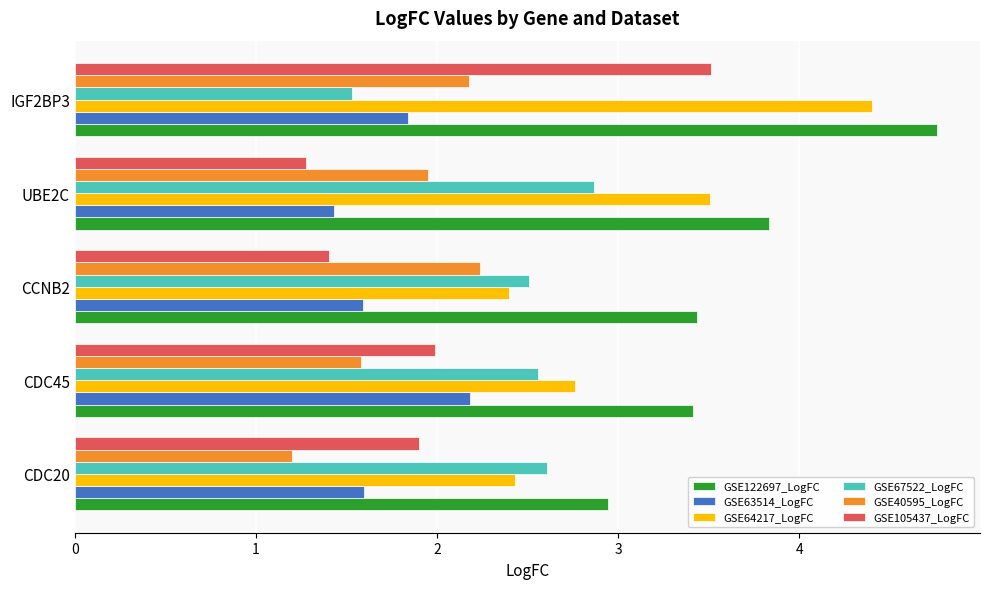

What is the sum of all GSE105437_LogFC values?

10.1